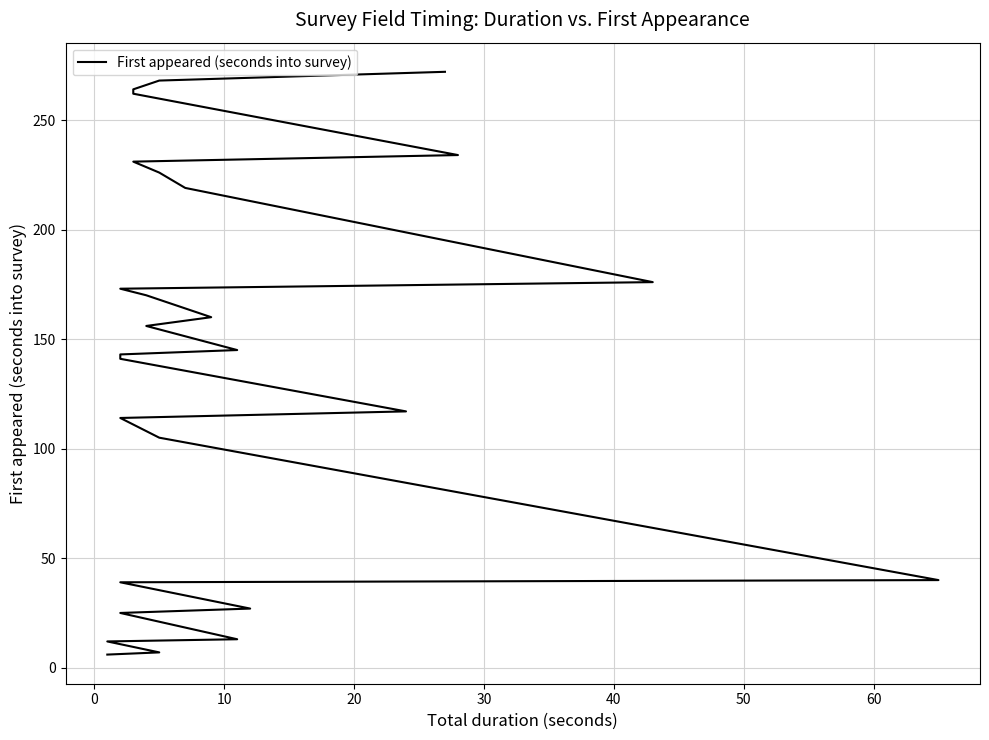

What is the smallest value displayed?

6